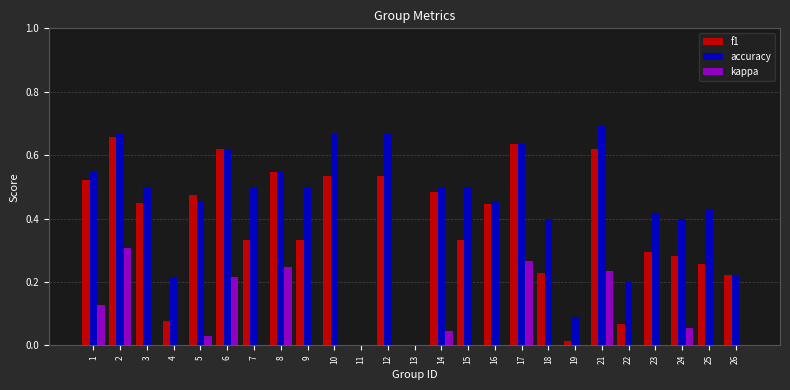

Count the accuracy values in the range 0 to 1.

25